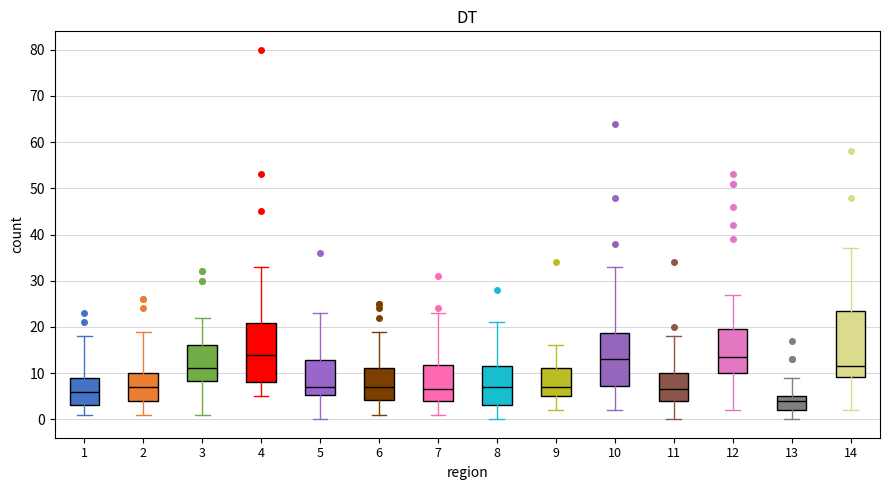

Which box has the lowest median line?

13